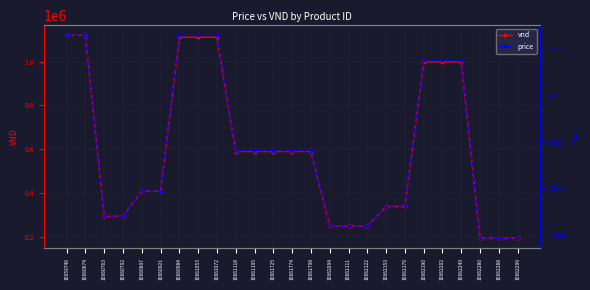

What is the value of the vnd point at the 24th from the left?

195000